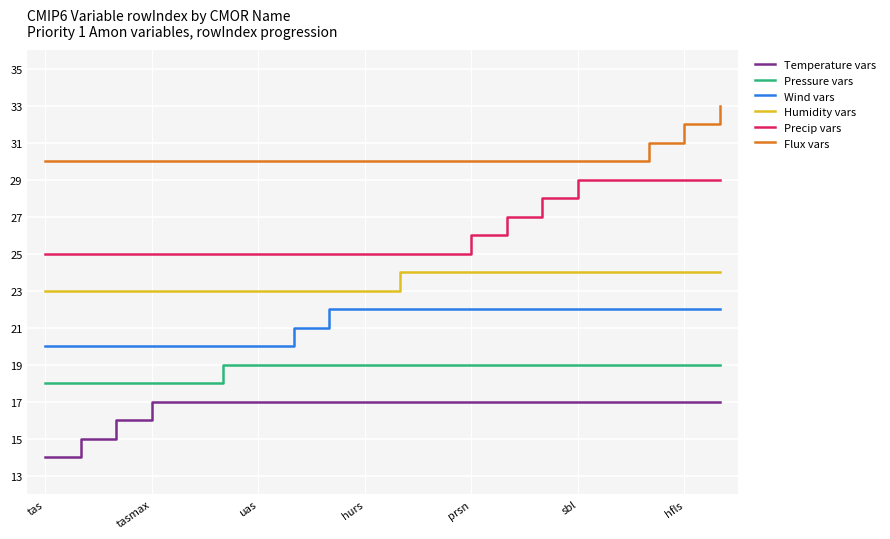

True or false: Humidity vars and Flux vars cross at least once.

False